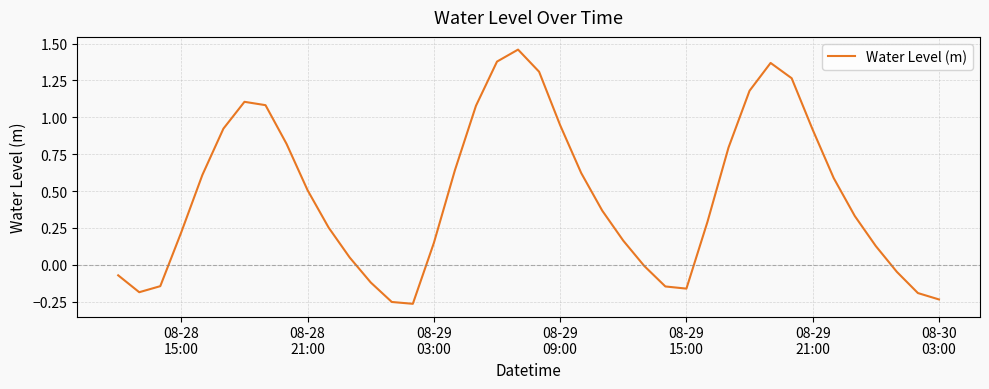

How many lines are shown in the chart?

1